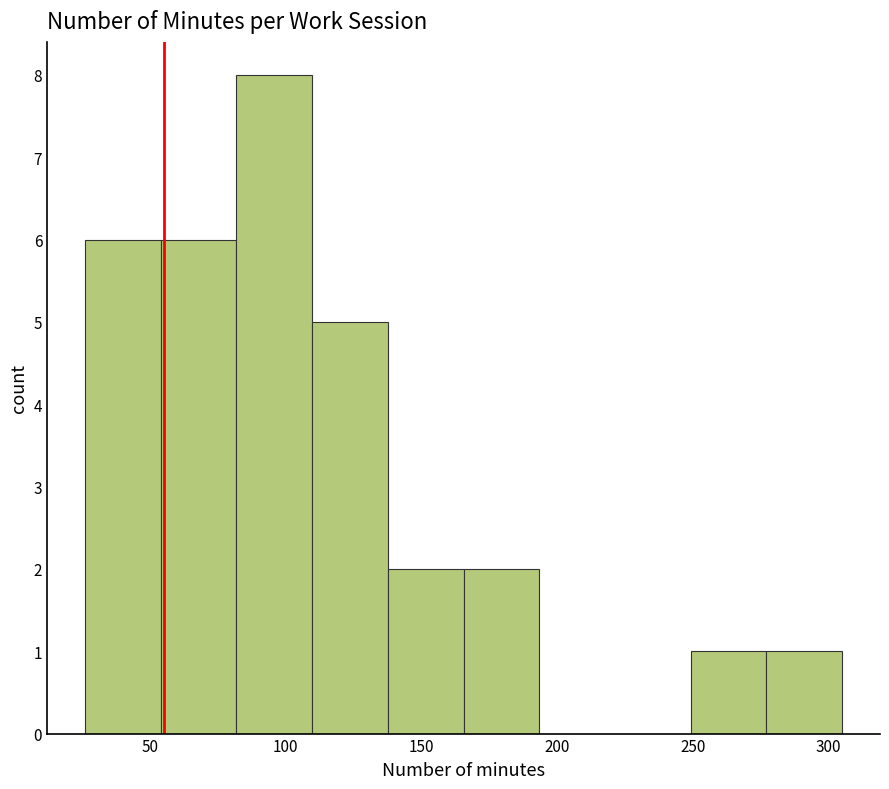

Reading left to right, transcribe this chart: for each bar, give the range it covers on the x-axis and its height. Neither the bar edges nor the heights are printed on the chart, so give them approximately, as read against the axes.

25 to 55: 6
55 to 80: 6
80 to 110: 8
110 to 140: 5
140 to 165: 2
165 to 195: 2
195 to 220: 0
220 to 250: 0
250 to 275: 1
275 to 305: 1